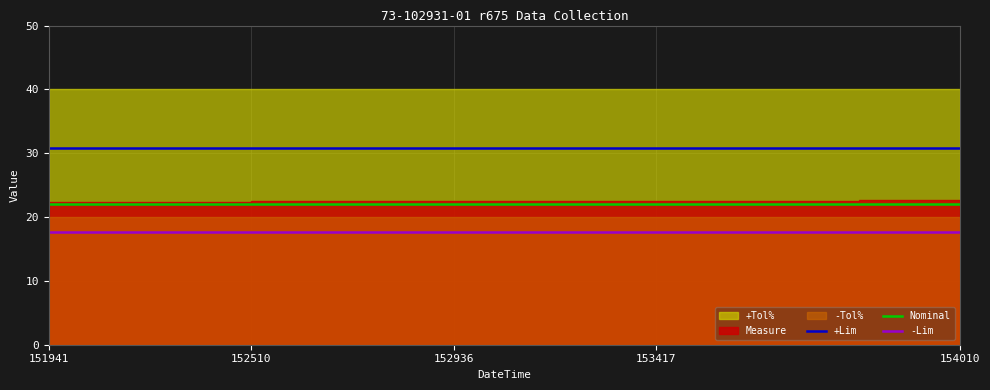

Is it true that -Lim equals 17.6 at 152936?

True